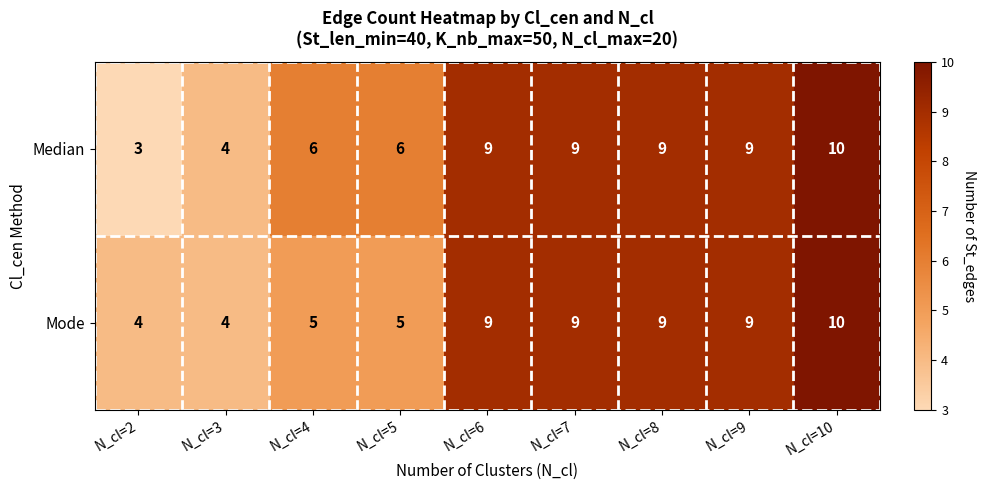

The value of Mode at N_cl=2 is 4. True or false?

True